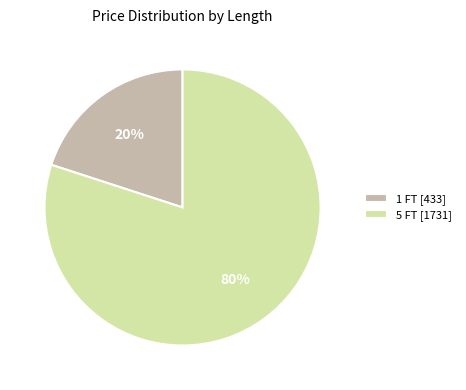

Do 1 FT [433] and 5 FT [1731] together represent more than half of the pie?

Yes